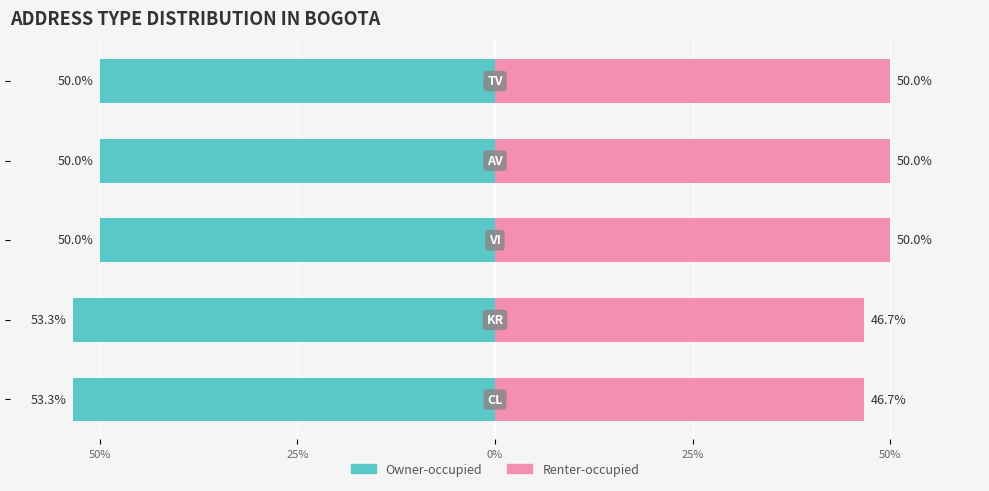

What is the sum of all Owner-occupied values?

-256.7